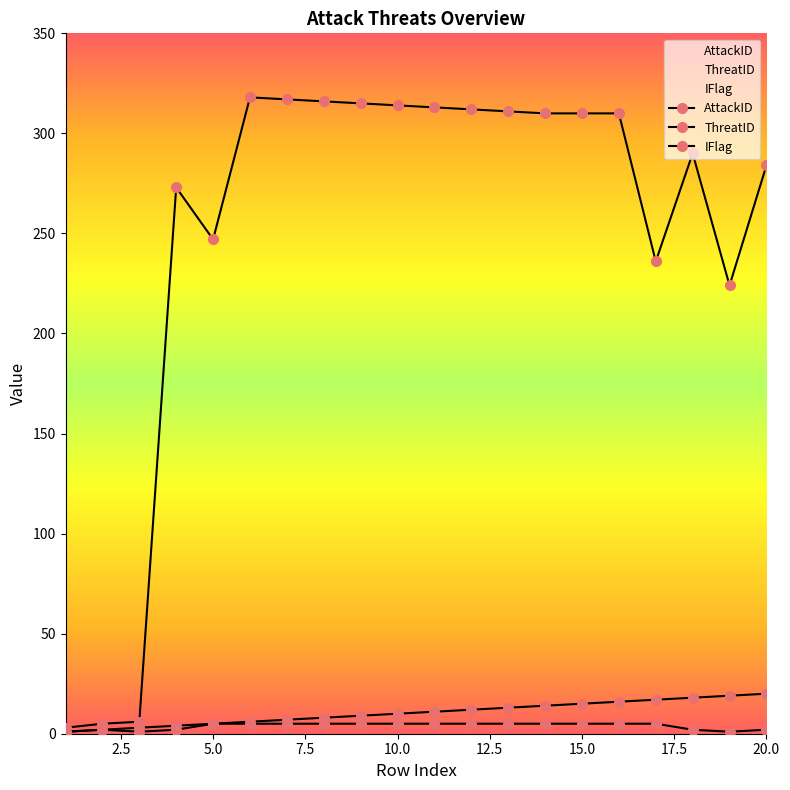

At which label is AttackID closest to 10?

10